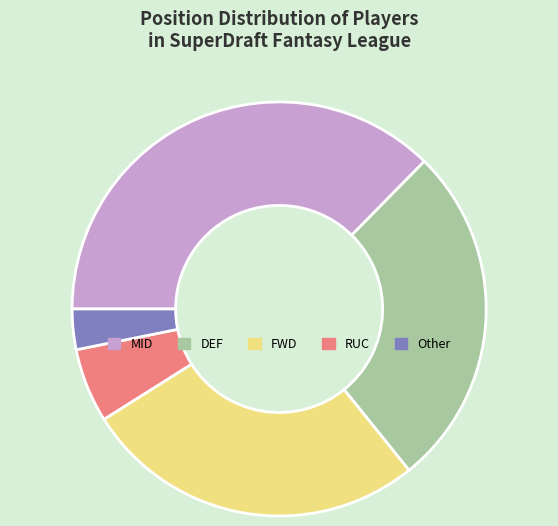

Is it true that MID is 37% of the pie?

True